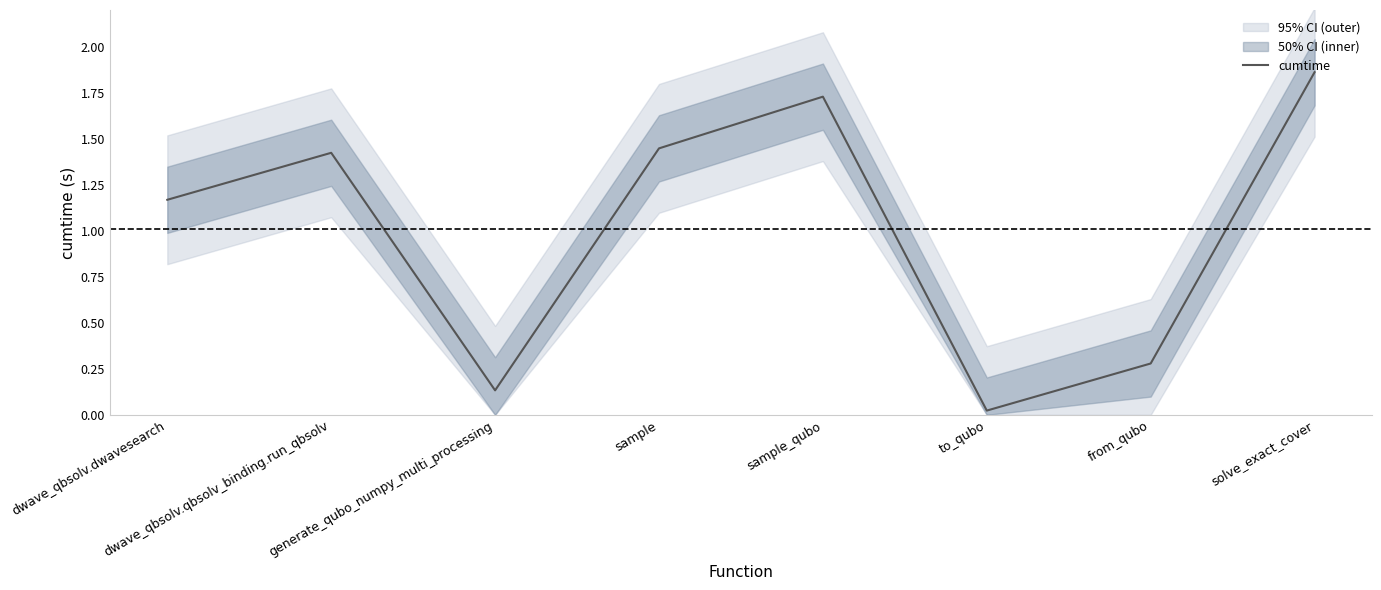

List the labels in order of value, smallest first.

to_qubo, generate_qubo_numpy_multi_processing, from_qubo, dwave_qbsolv.dwavesearch, dwave_qbsolv.qbsolv_binding.run_qbsolv, sample, sample_qubo, solve_exact_cover